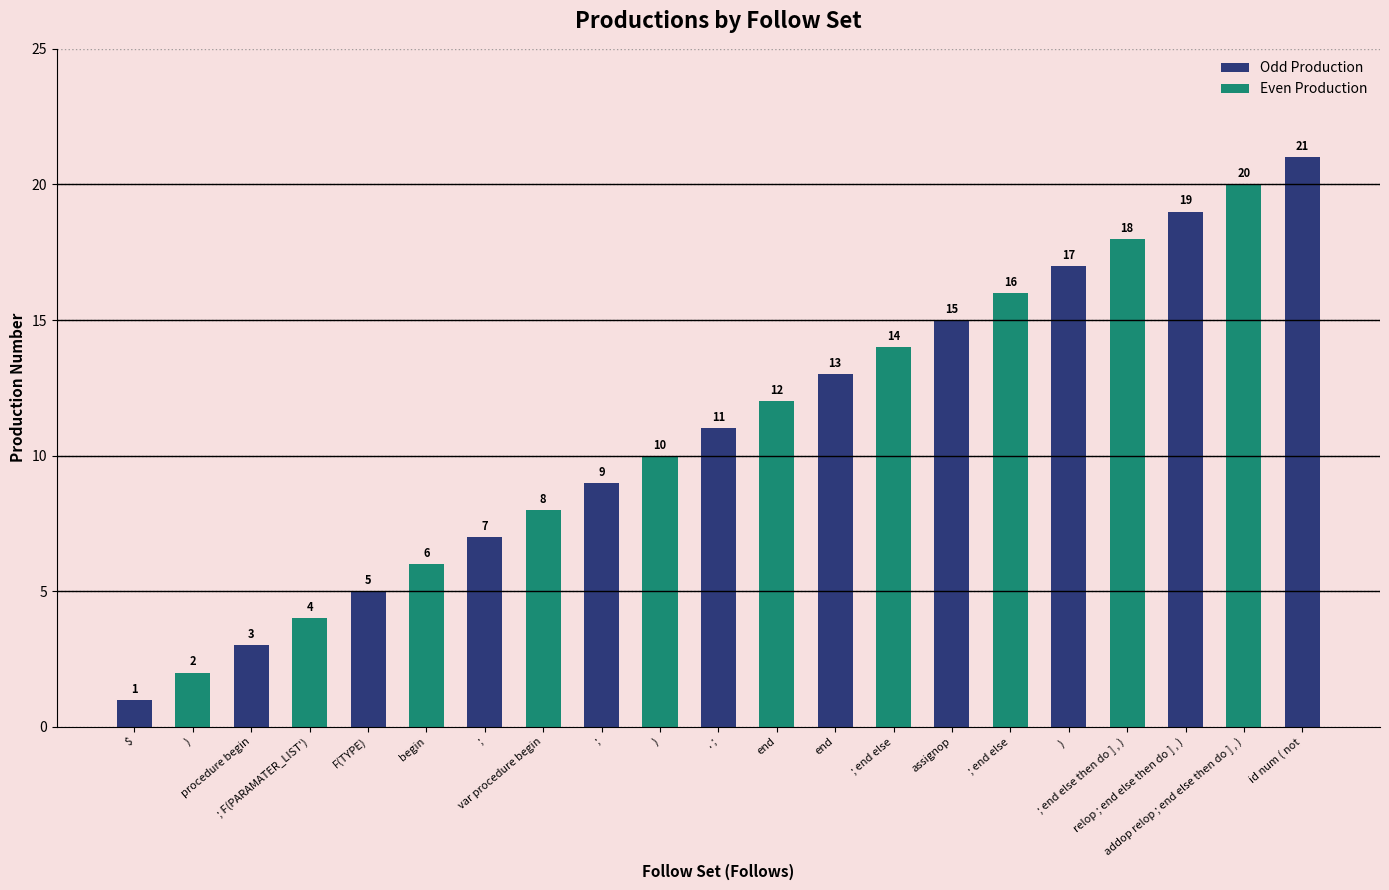

How many categories are shown in the chart?

21